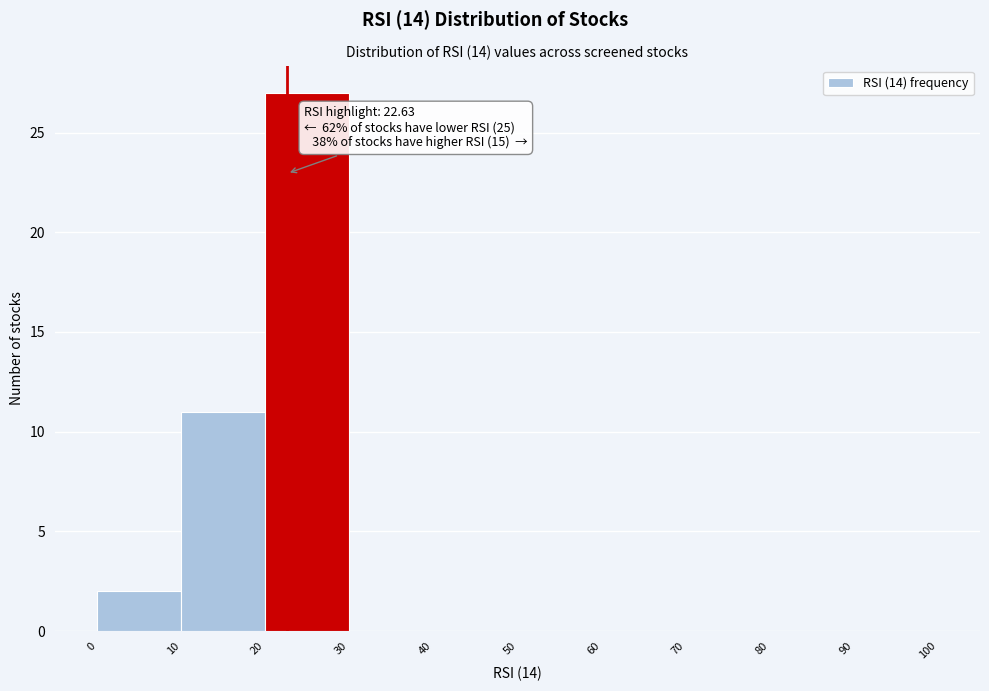

Which range on the x-axis has the tallest bar?

20 to 30